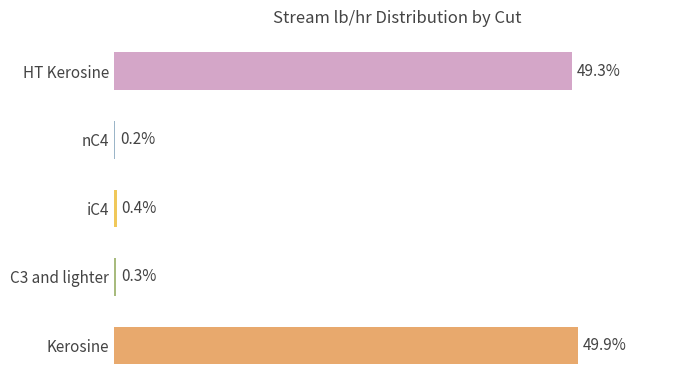

Which category has the highest value across all series?

Kerosine